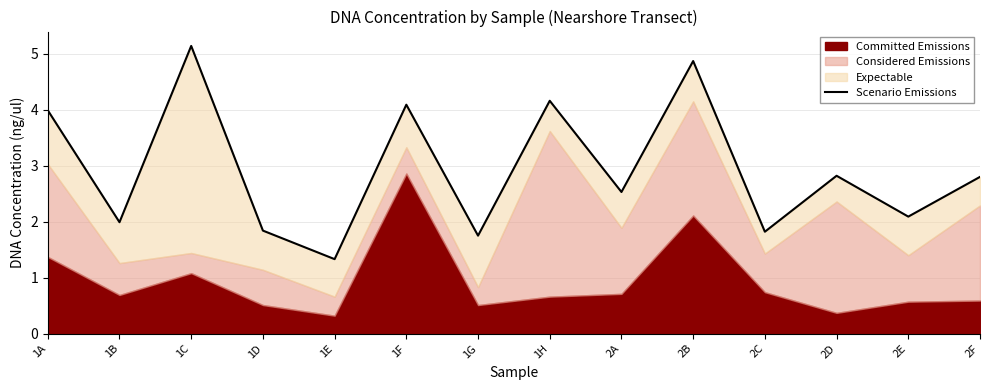

Reading left to right, what are all the values shown in this chart?

4.0	2.0	5.1	1.8	1.3	4.1	1.8	4.2	2.5	4.9	1.8	2.8	2.1	2.8